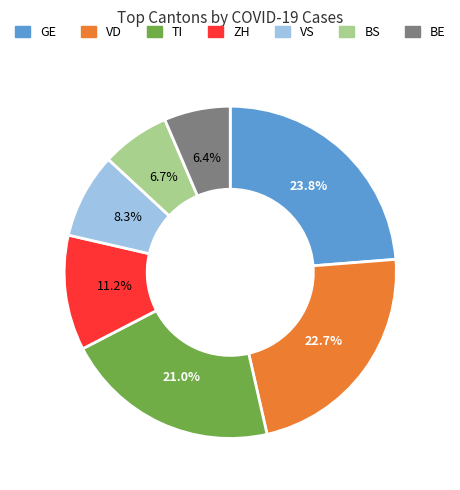

Between ZH and BE, which is larger?

ZH